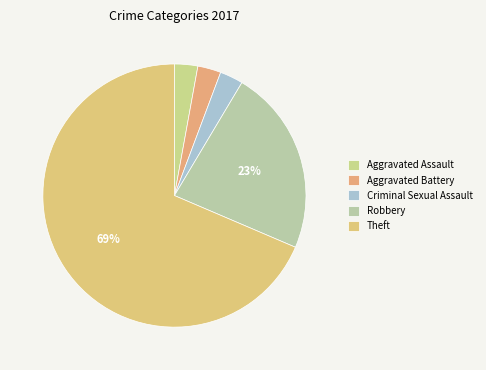

Is the sum of Criminal Sexual Assault and Aggravated Assault greater than half?

No